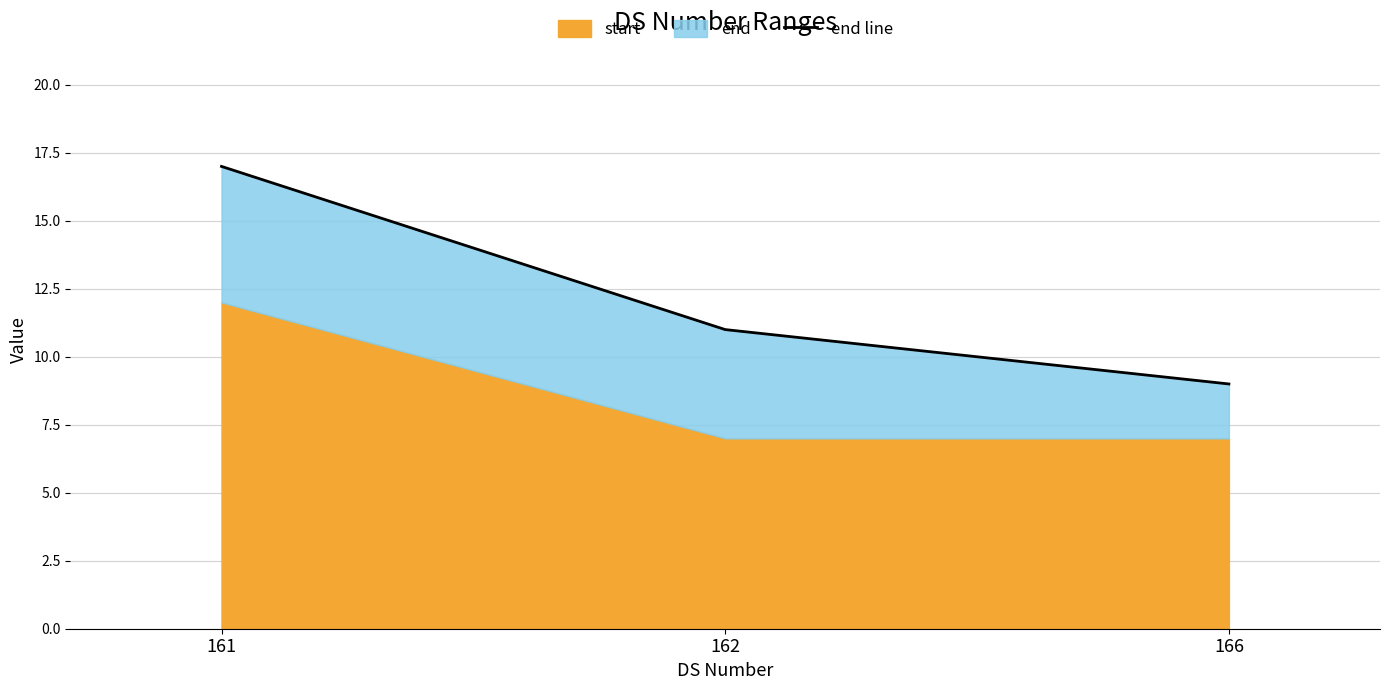

Does the chart display data point markers on the line(s)?

No